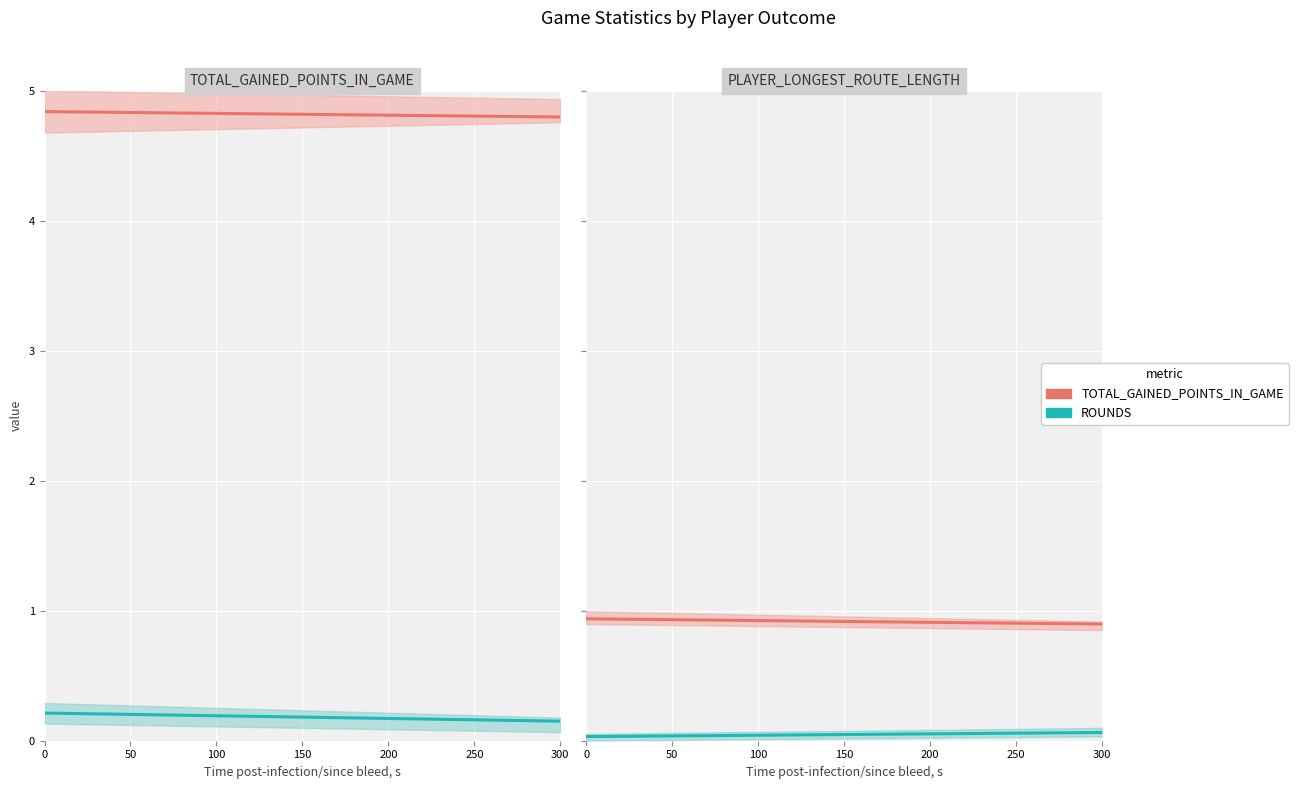

Is it true that TOTAL_GAINED_POINTS / LONGEST_ROUTE mean equals 0.9 at 200?

True